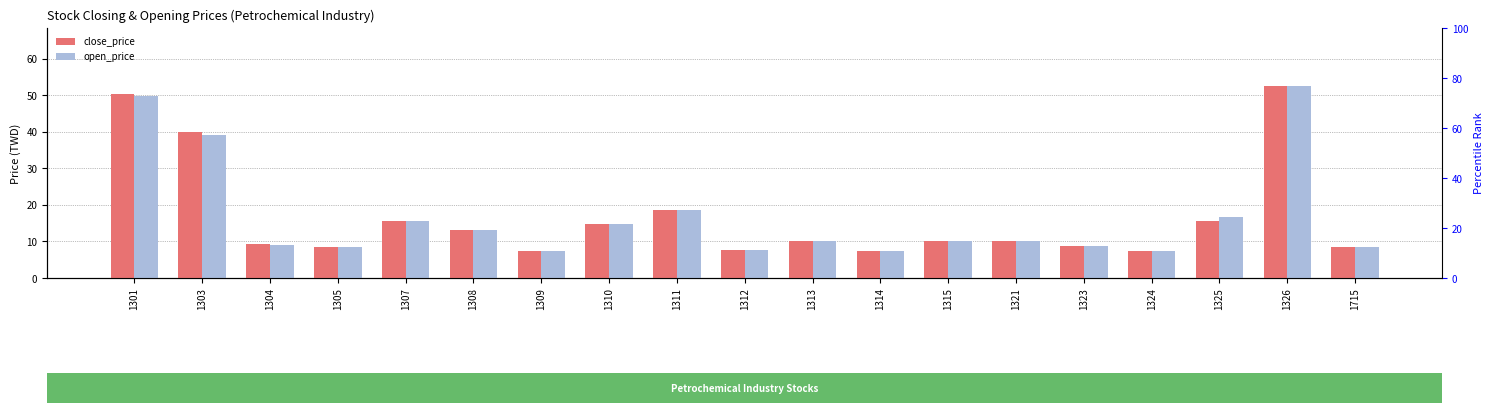

At 1315, list the series in order from smallest to largest.

close_price, open_price